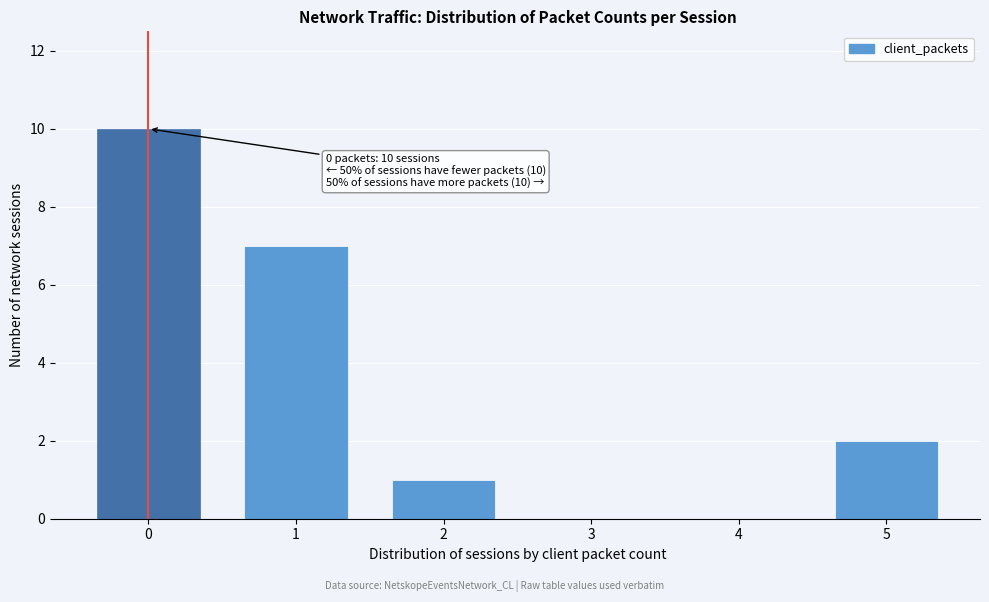

Reading left to right, what are all the values shown in this chart?

0=10	1=7	2=1	3=0	4=0	5=2